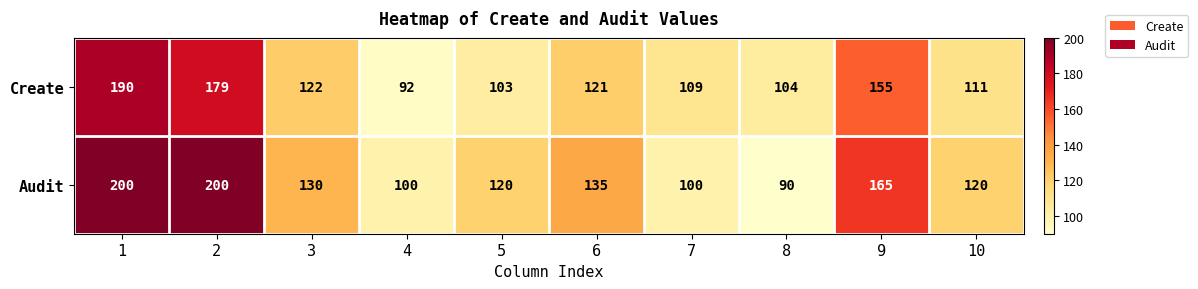

What is the minimum value shown in the chart?

90